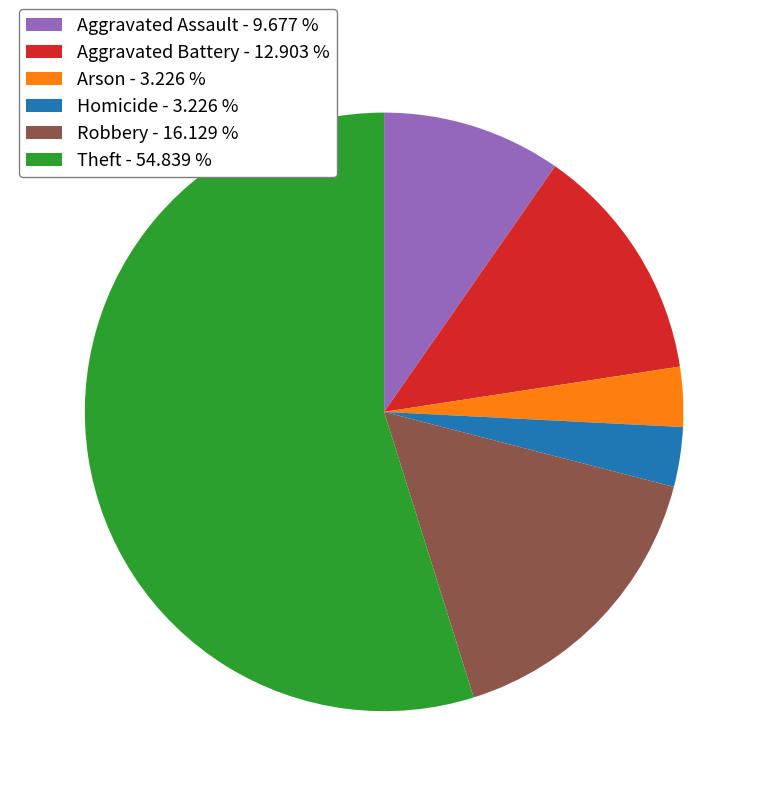

Which slice is the largest?

Theft - 54.839 %